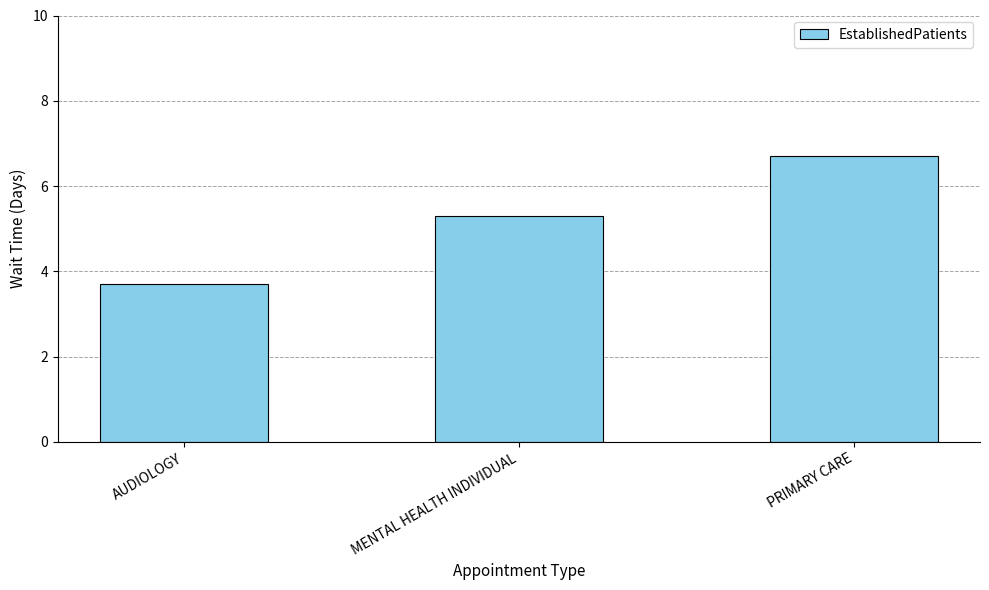

True or false: the data shows 2.2 at MENTAL HEALTH INDIVIDUAL.

False